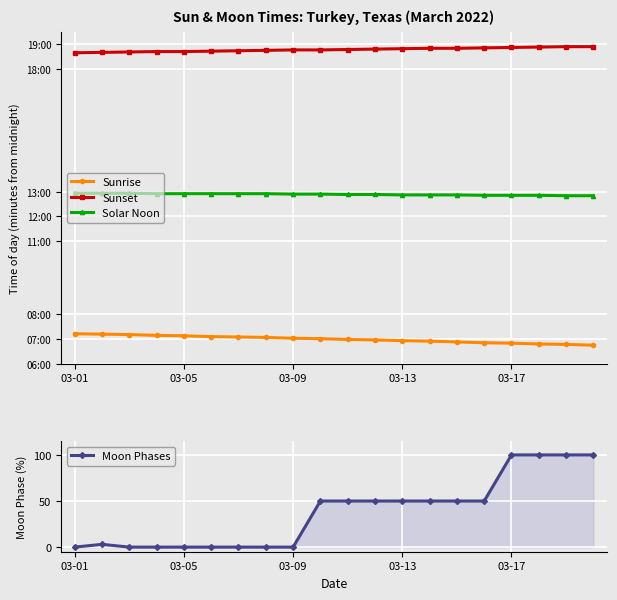

What is the highest value of the Moon Phases series?

100